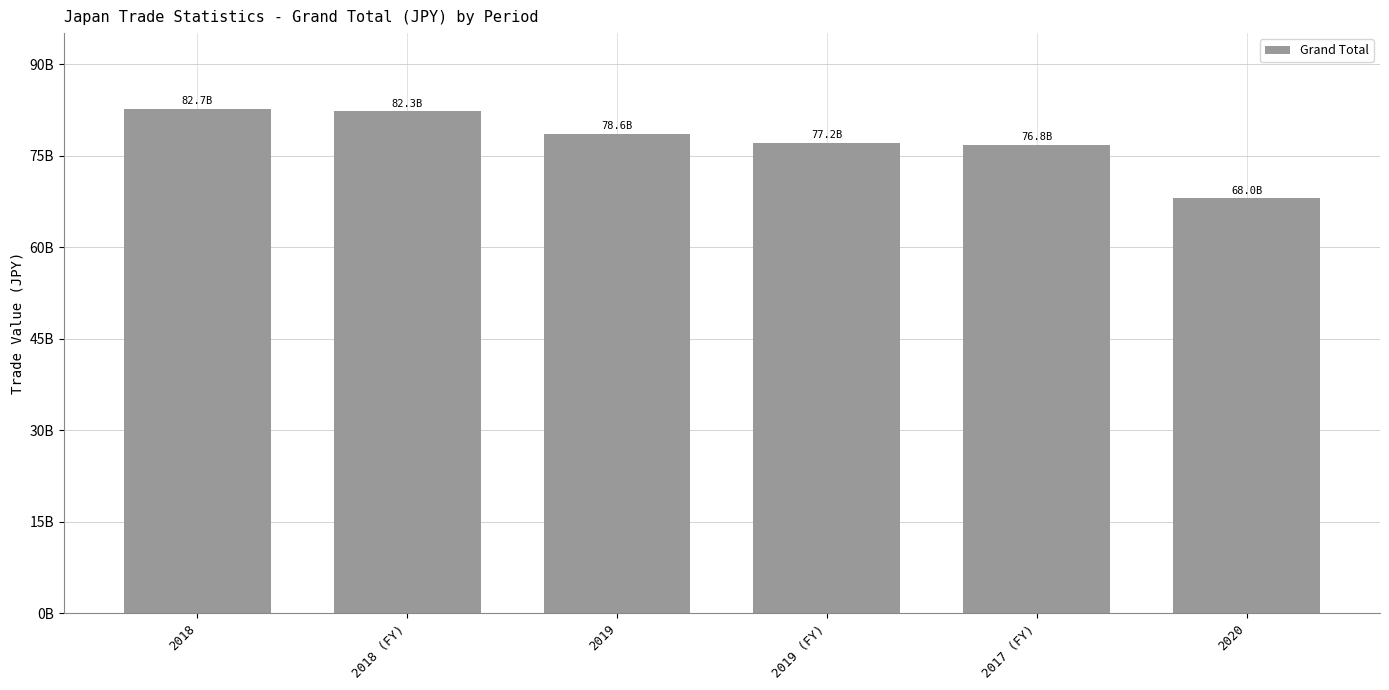

Are the bars horizontal?

No